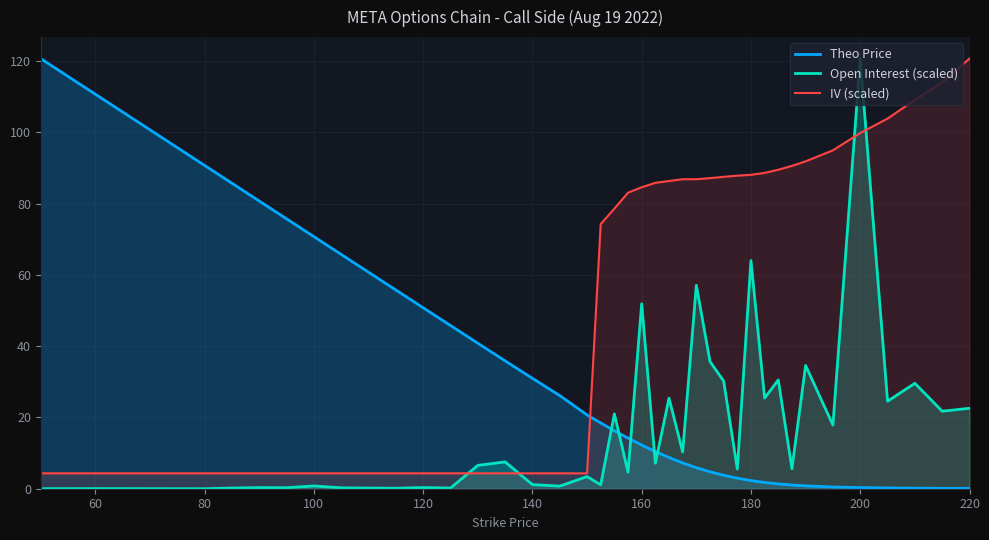

What is the maximum value for Theo Price?

120.6